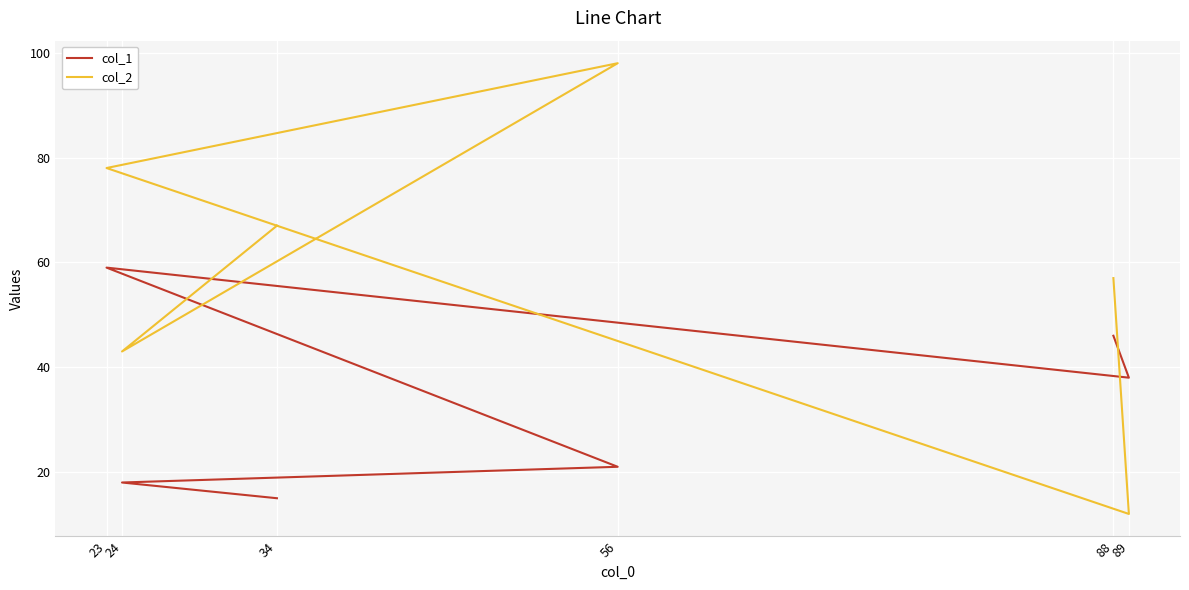

At which category is the sum across all series the highest?

23